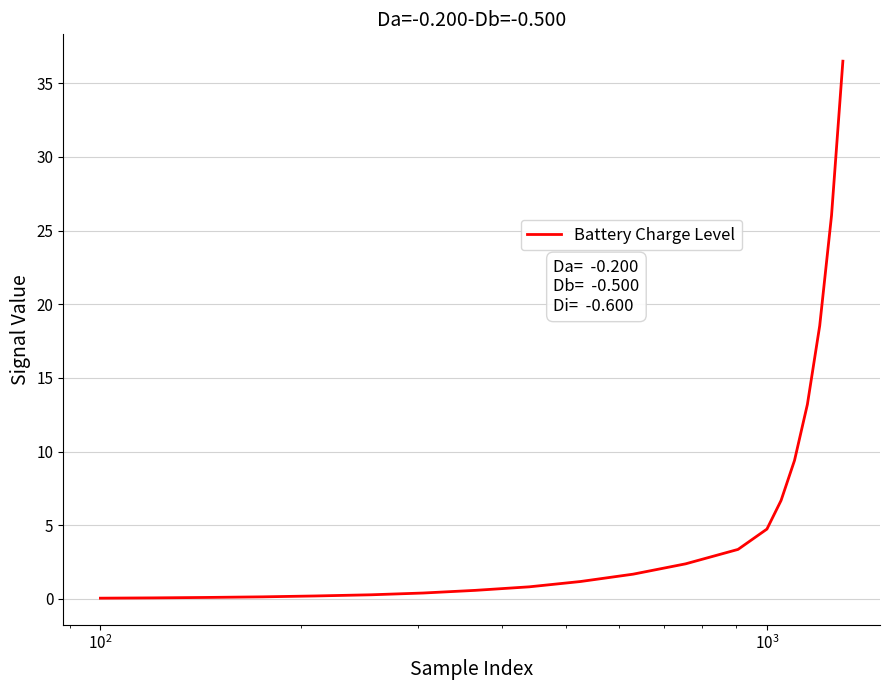

How many lines are shown in the chart?

1